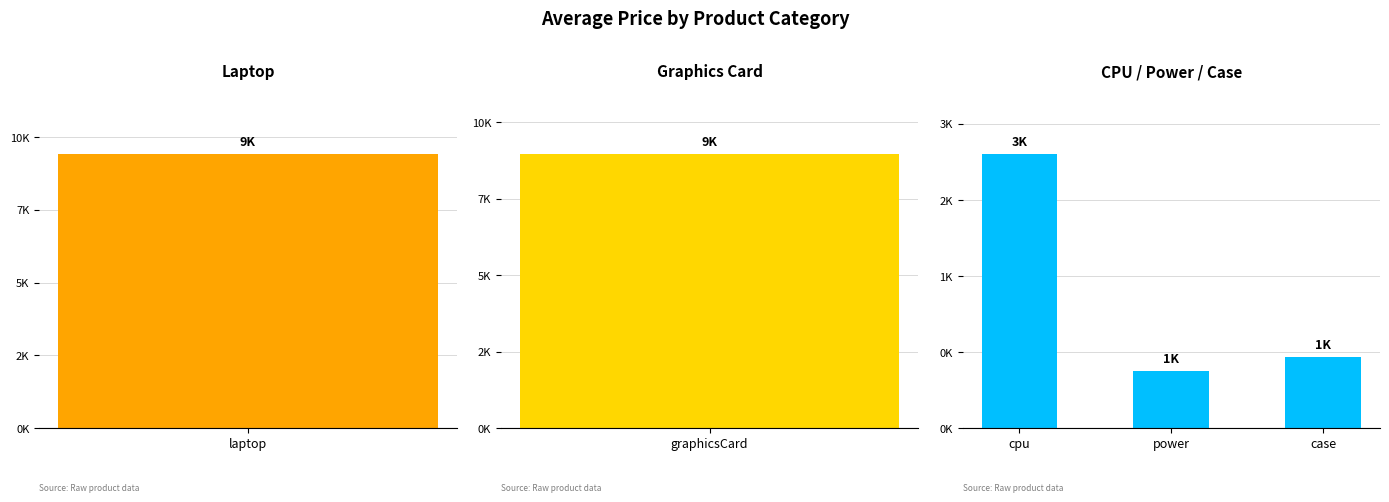

Count the number of categories in the chart.

5